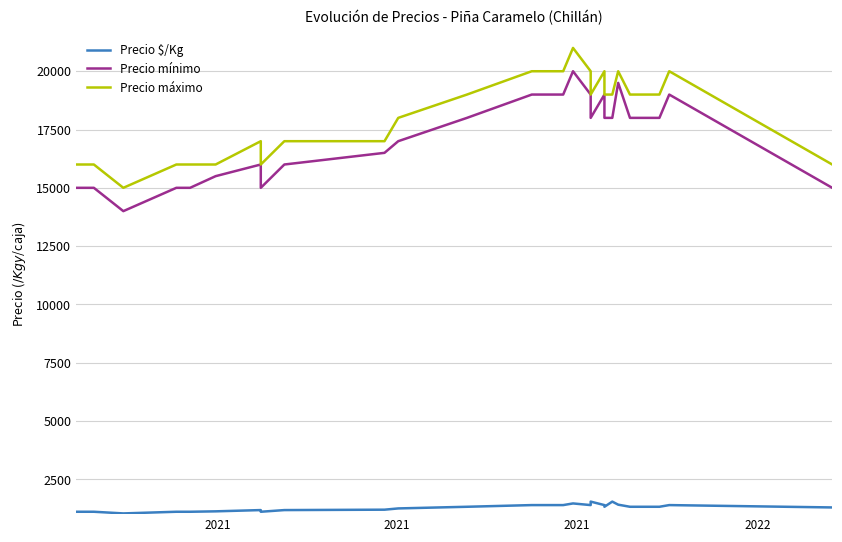

What is the minimum value for Precio máximo?

15000